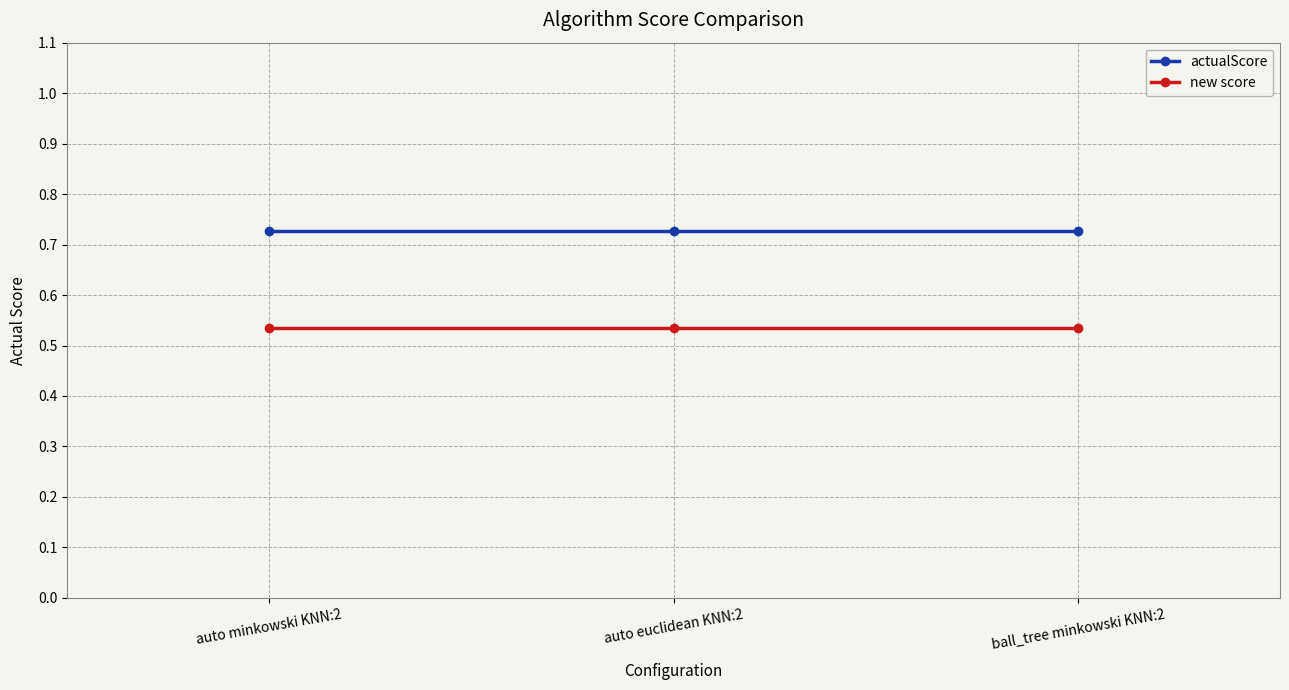

What is the sum of all new score values?

1.6